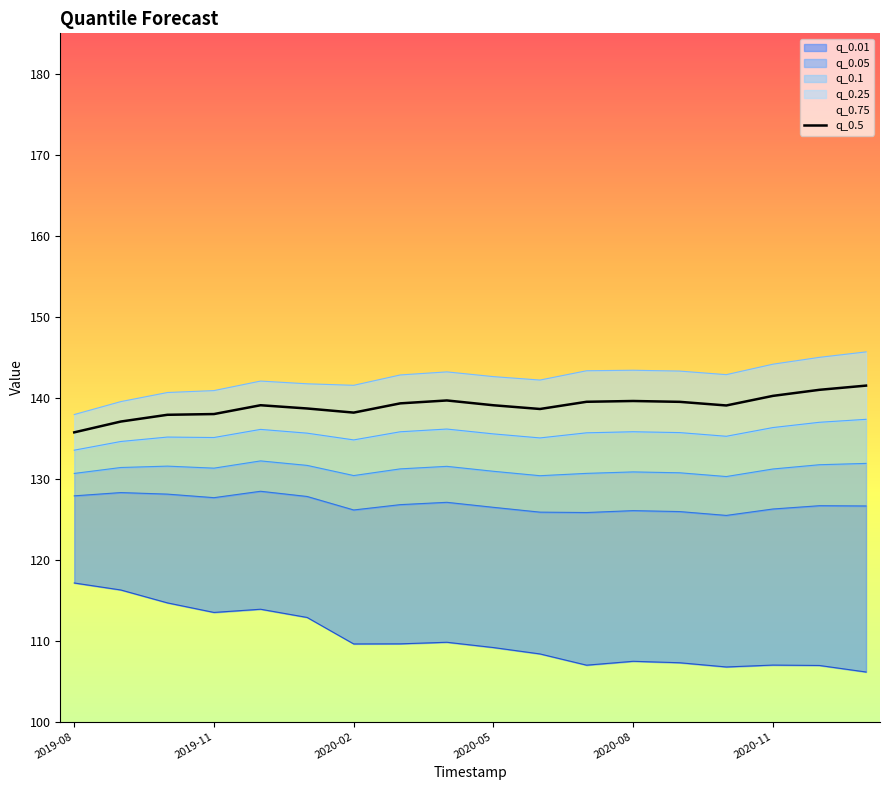

The value of q_0.5 at 2019-11 is 138.0. True or false?

True